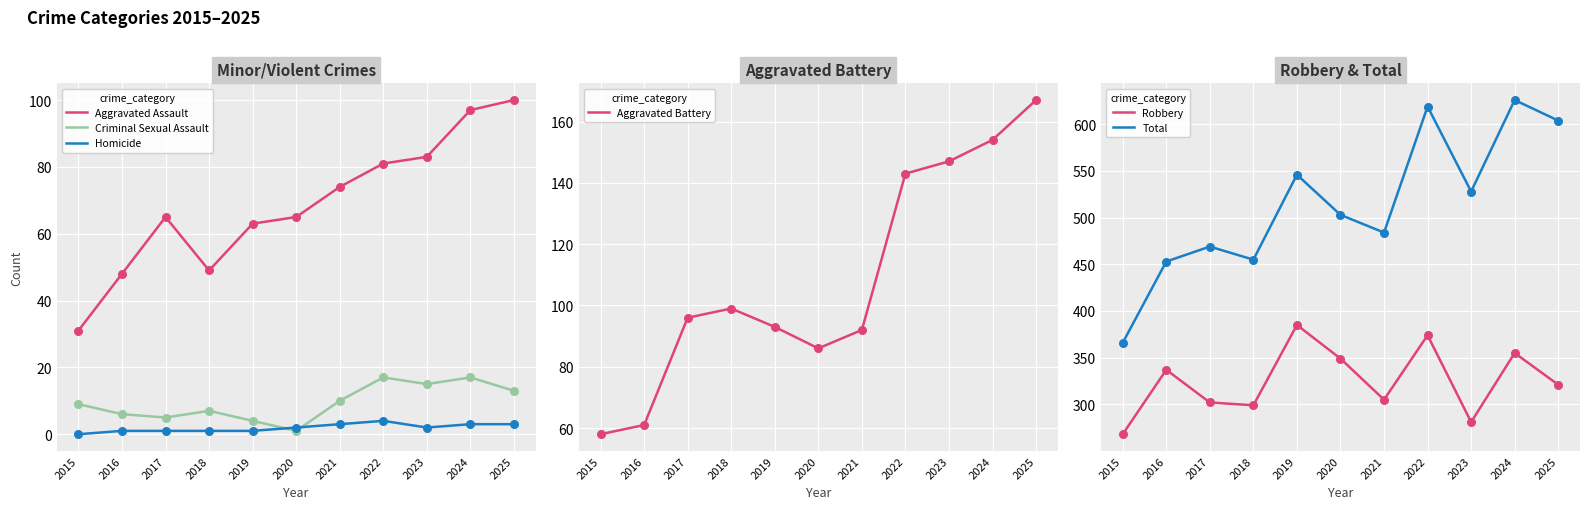

Which series contains the lowest Y value?

Homicide